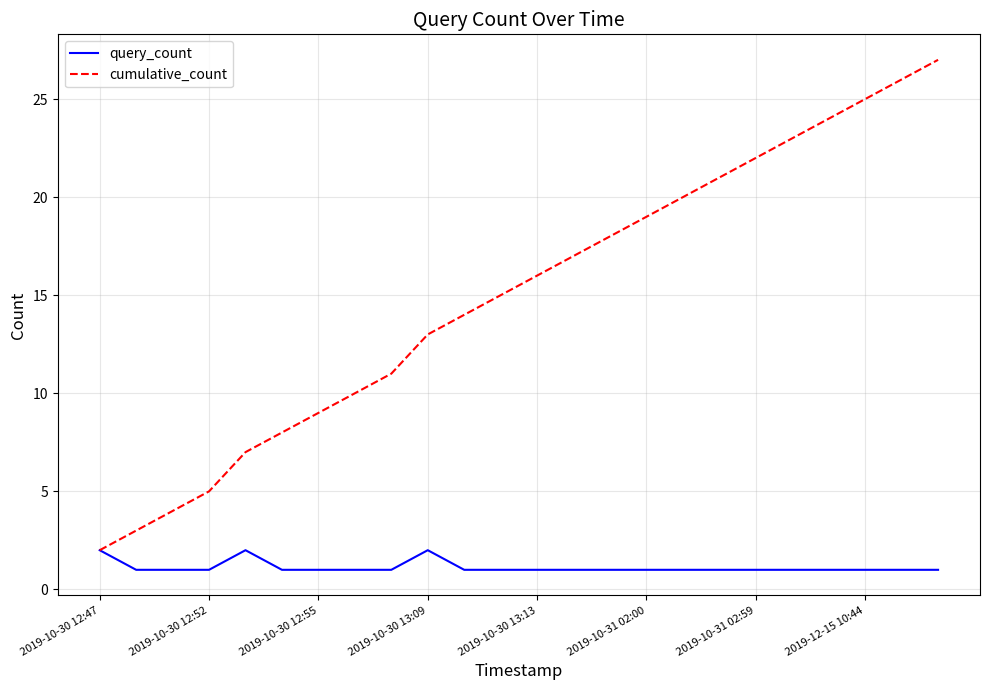

What is the maximum value shown in the chart?

27